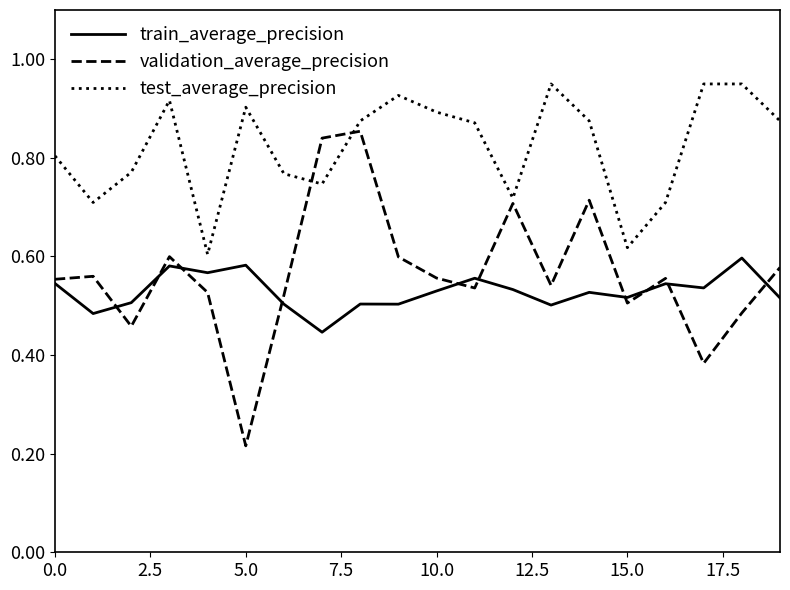

Rank the series by their maximum value, from highest to lowest.

test_average_precision, validation_average_precision, train_average_precision